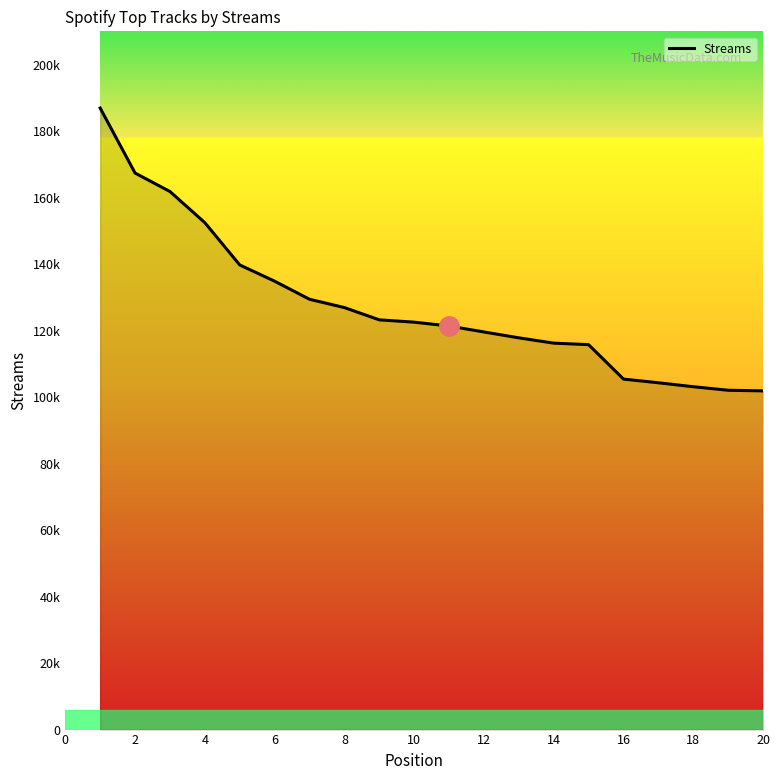

Does the chart display data point markers on the line(s)?

No